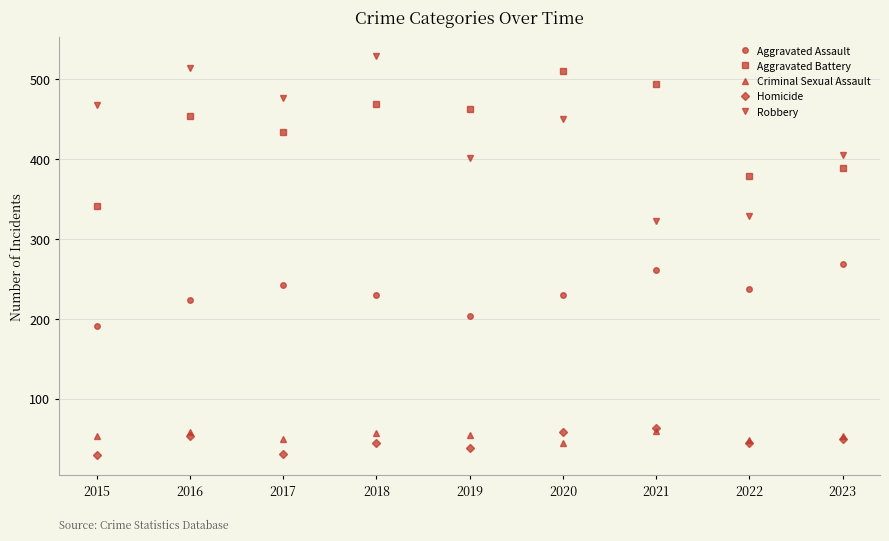

How many series are shown in this chart?

5